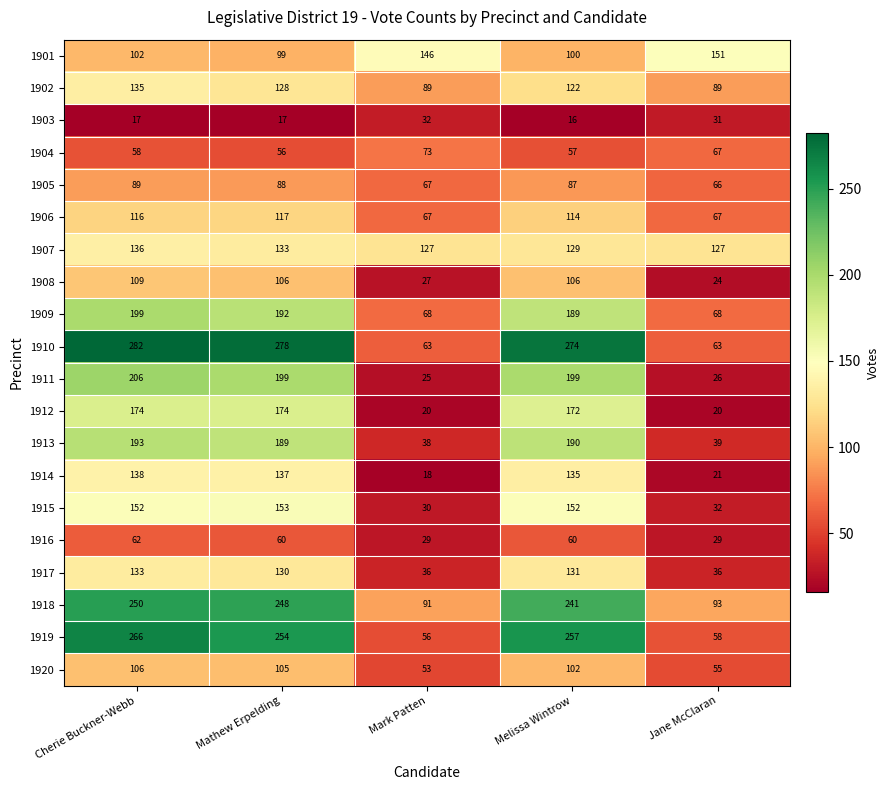

Which category has the lowest value across all series?

Melissa Wintrow